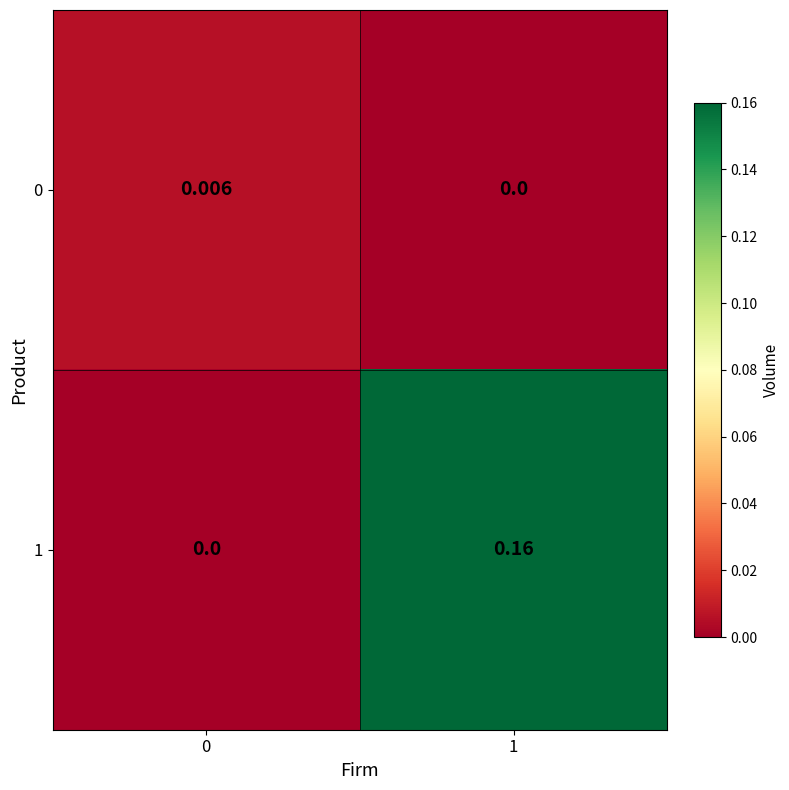

Is the value of 0 at 0 greater than the value of 1 at 0?

Yes